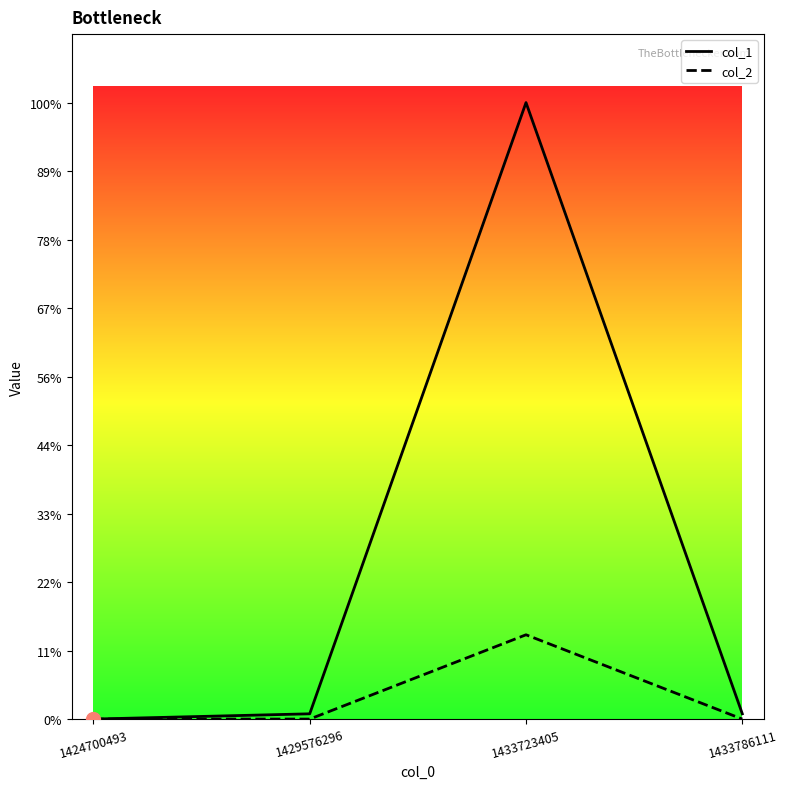

What are all the series names shown in the legend?

col_1, col_2